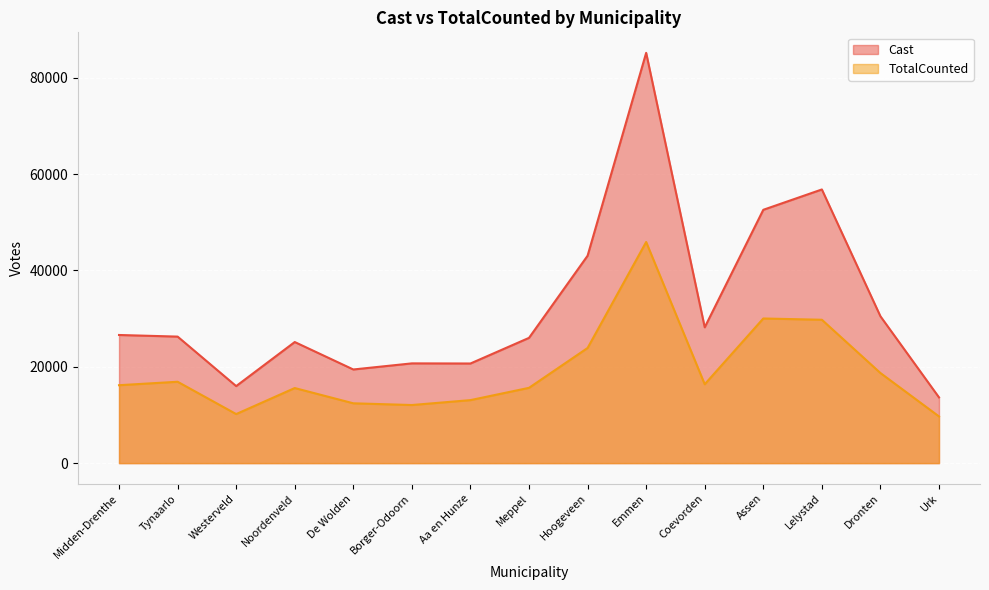

What is the lowest value of the Cast series?

13647